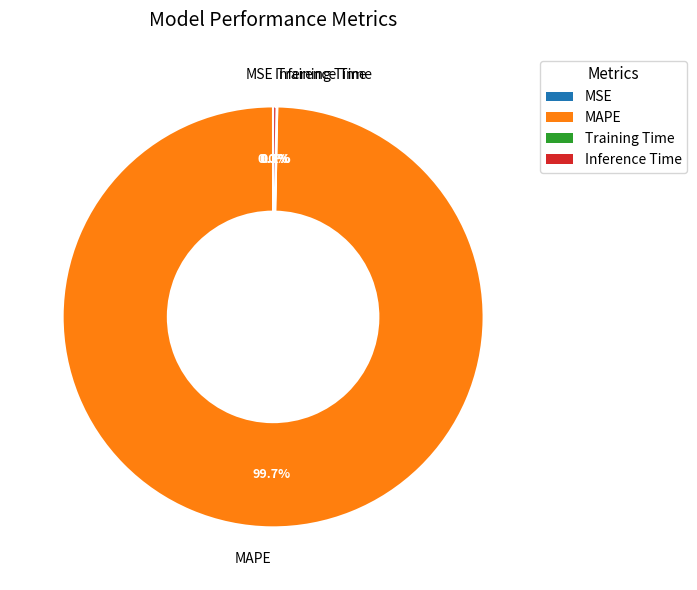

Which category has the biggest portion of the pie?

MAPE